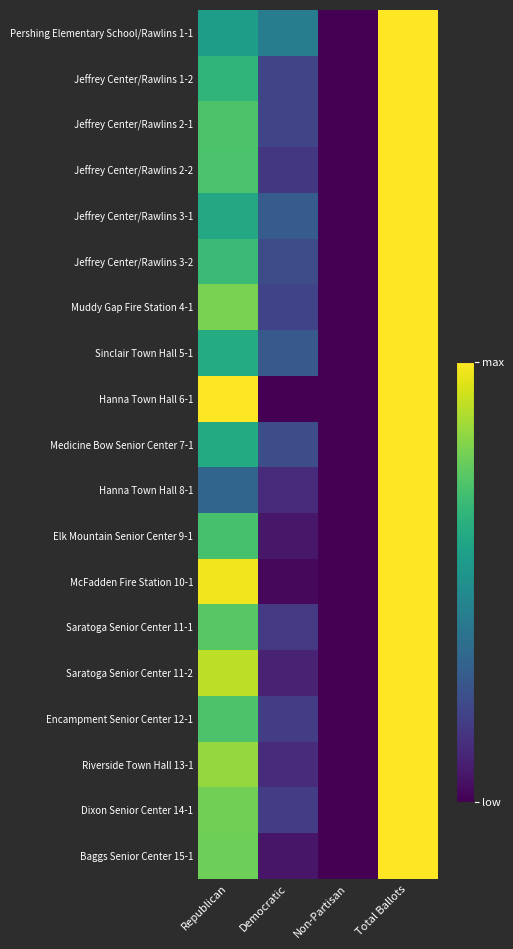

List the series in order of their peak value, lowest first.

Pershing Elementary School/Rawlins 1-1, Jeffrey Center/Rawlins 1-2, Jeffrey Center/Rawlins 2-1, Jeffrey Center/Rawlins 2-2, Jeffrey Center/Rawlins 3-1, Jeffrey Center/Rawlins 3-2, Muddy Gap Fire Station 4-1, Sinclair Town Hall 5-1, Hanna Town Hall 6-1, Medicine Bow Senior Center 7-1, Hanna Town Hall 8-1, Elk Mountain Senior Center 9-1, McFadden Fire Station 10-1, Saratoga Senior Center 11-1, Saratoga Senior Center 11-2, Encampment Senior Center 12-1, Riverside Town Hall 13-1, Dixon Senior Center 14-1, Baggs Senior Center 15-1